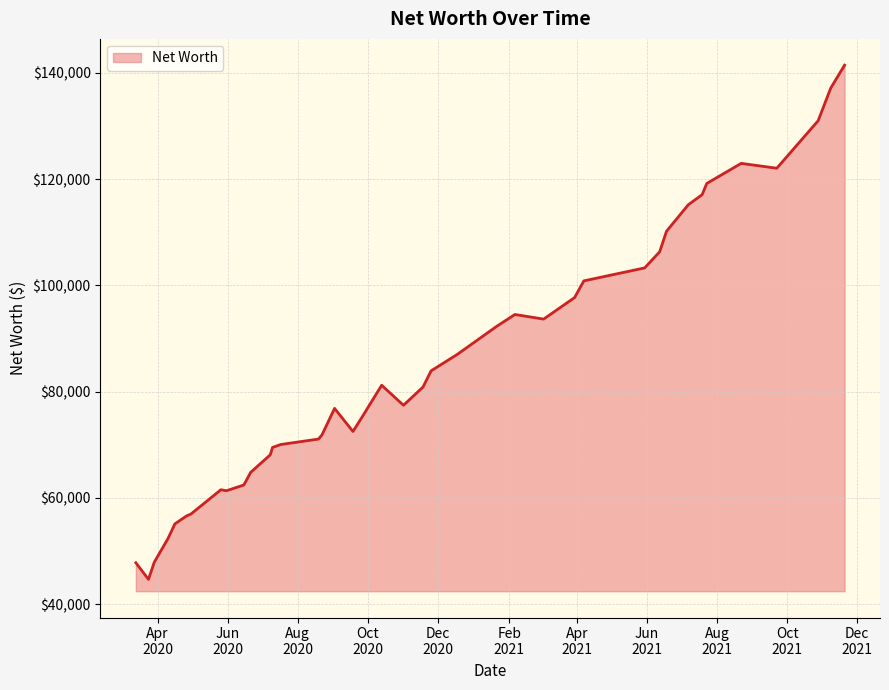

What is the difference between the maximum and minimum values?

96793.7